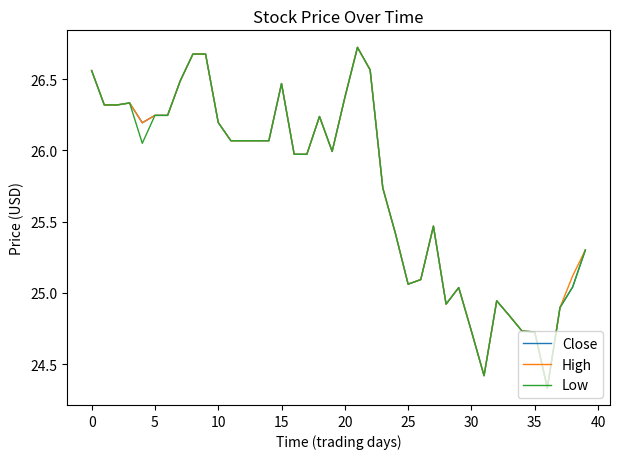

What is the highest value of the Low series?

26.7